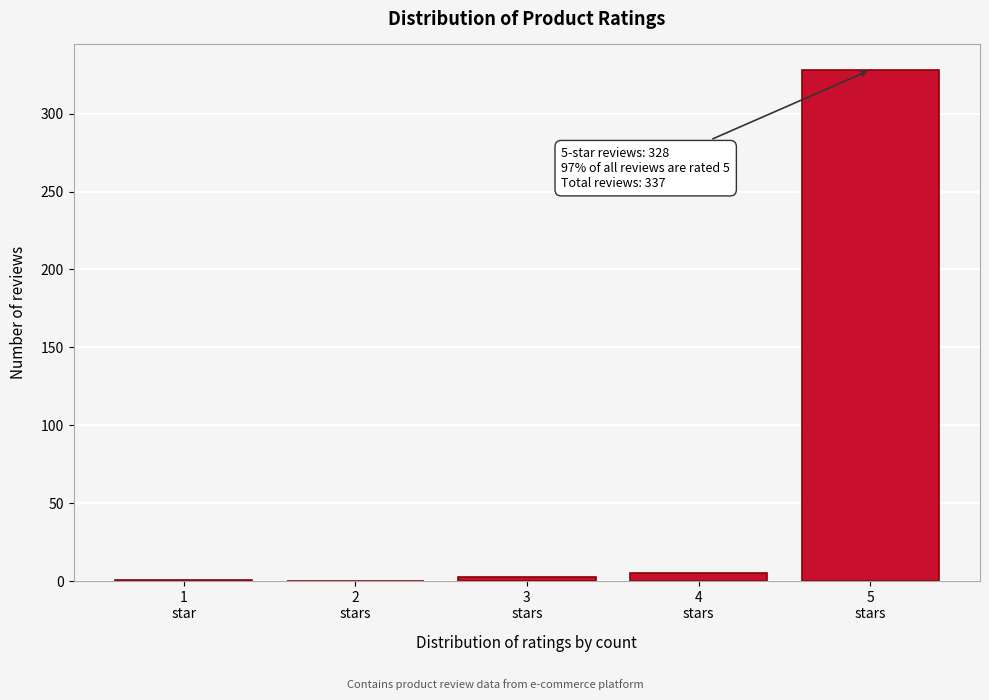

What is the maximum value shown in the chart?

328